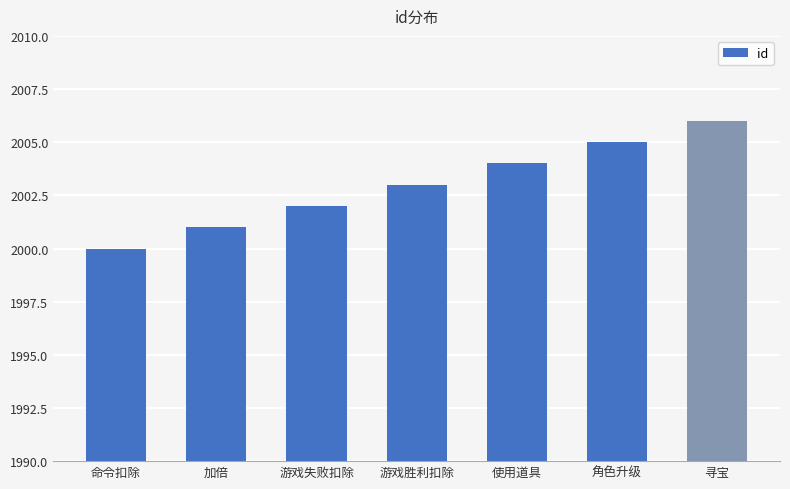

What is the difference between the maximum and minimum values?

6